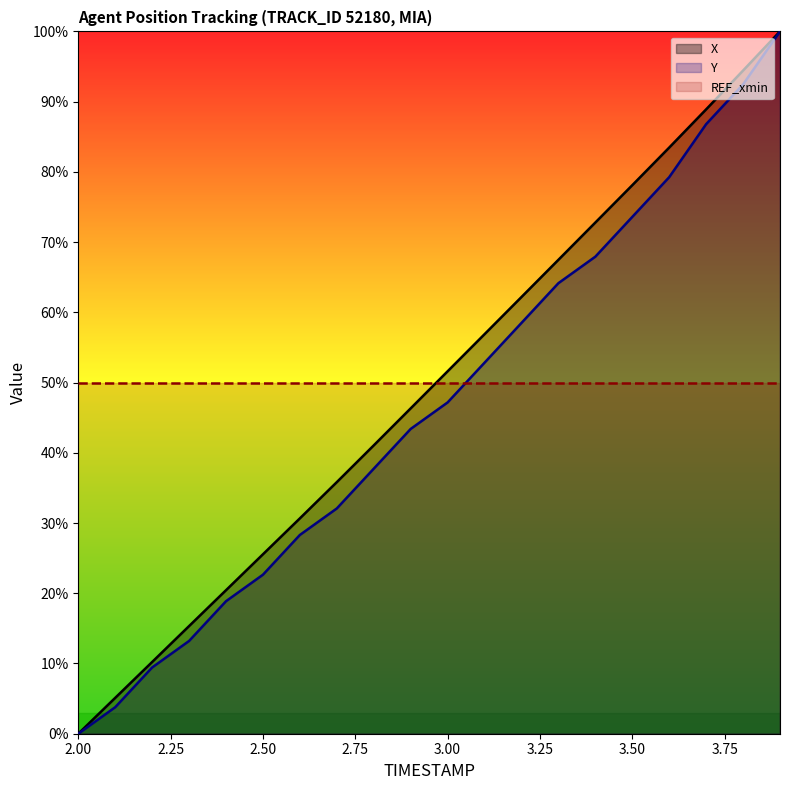

What is the label of the 19th point from the left?

3.8